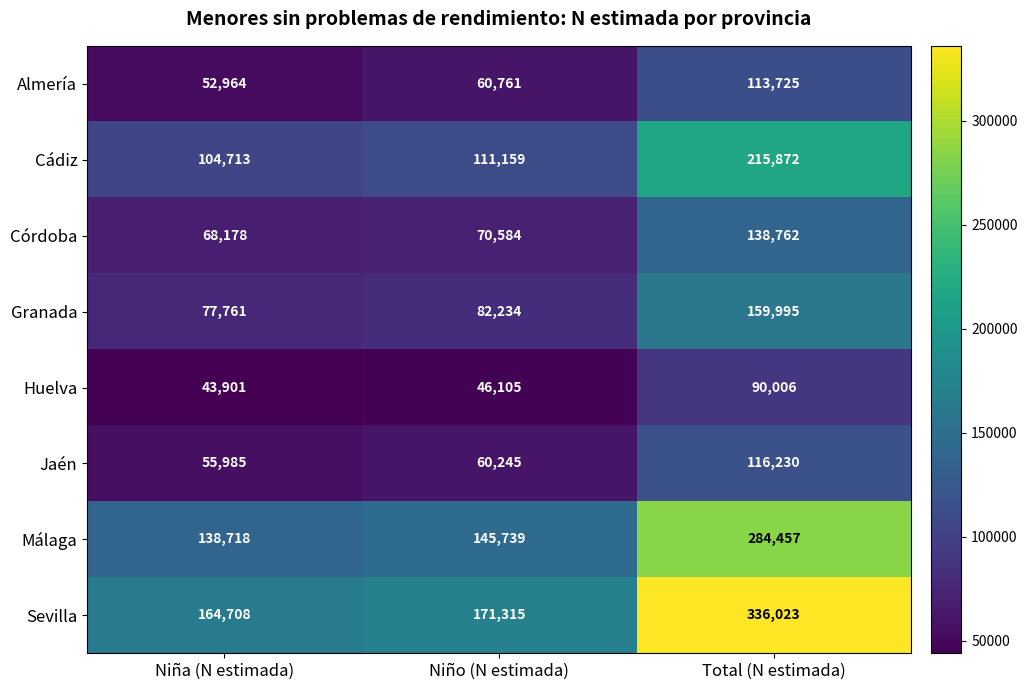

Which series has the largest total across all categories?

Sevilla